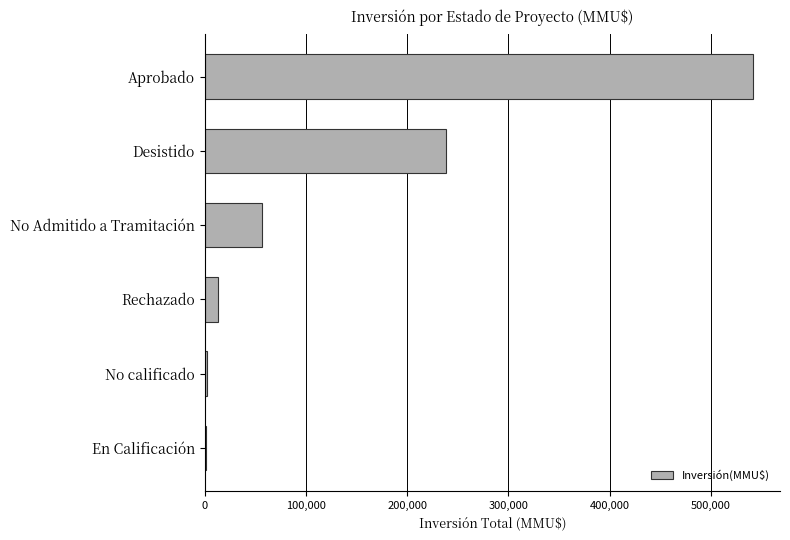

Where is the data nearest to the value 271022?

Desistido